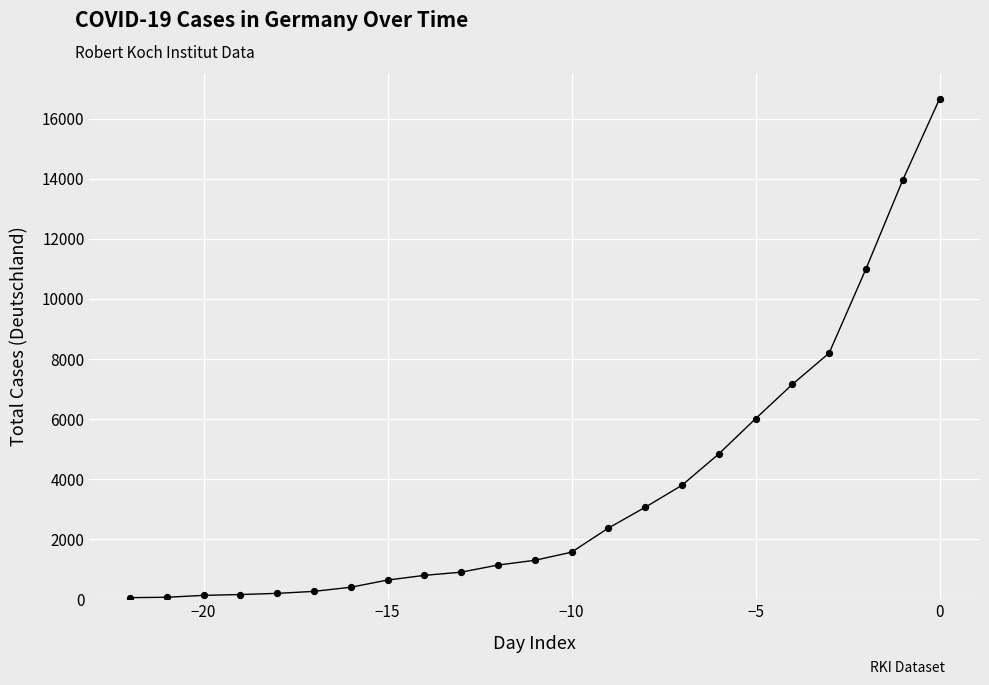

What is the greatest value displayed?

16662